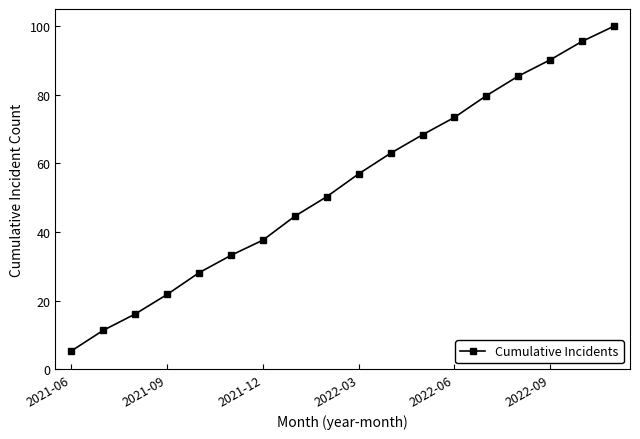

What is the value of the 9th point from the left?

50.3